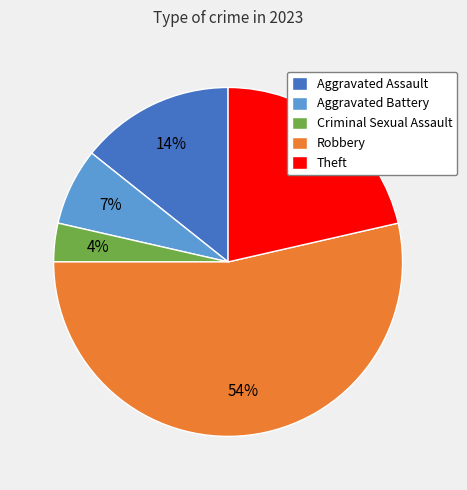

To the nearest percent, what is the difference between the largest and smallest slice percentages?

50%